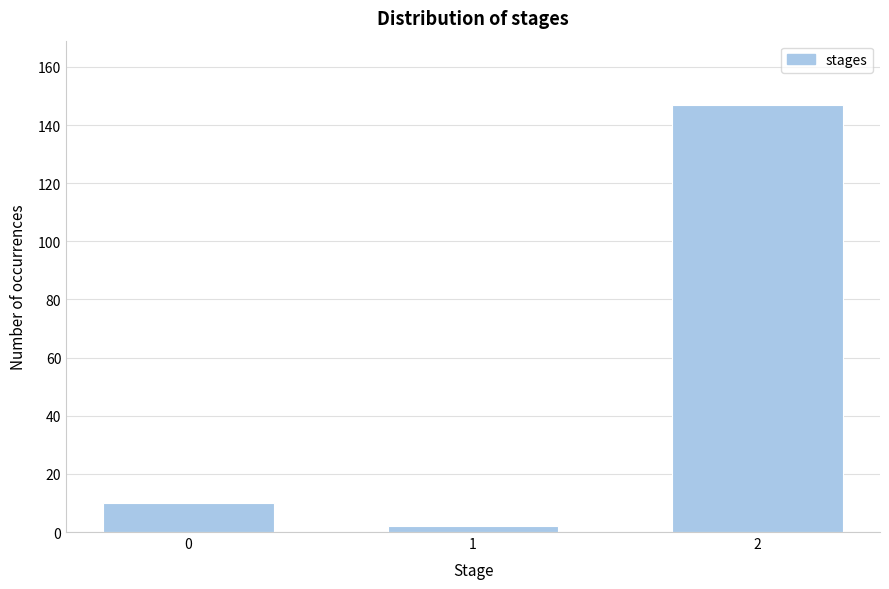

Reading right to left, extract all data points from this chart.

147	2	10